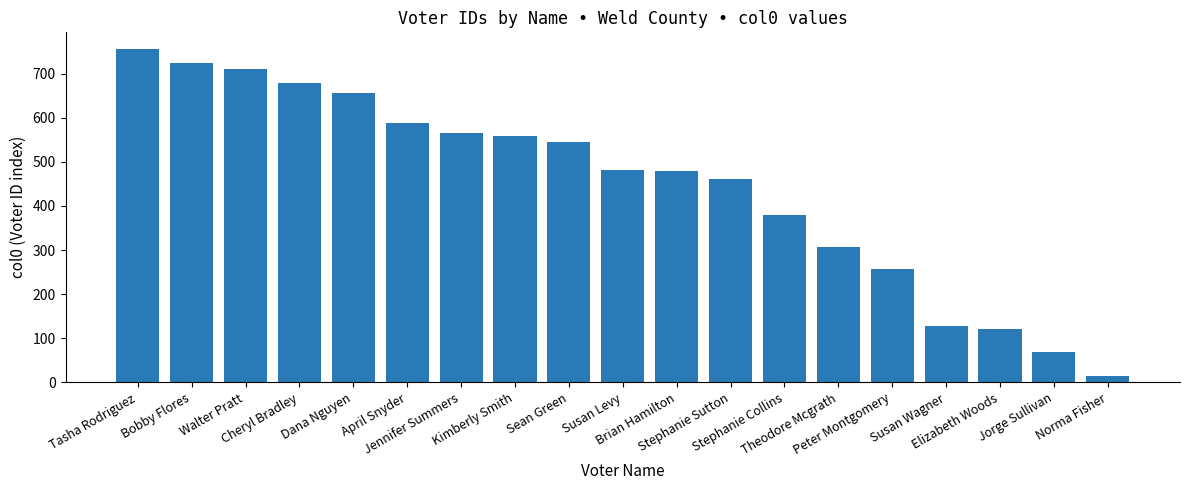

Are the bars grouped side by side (vs. stacked)?

No